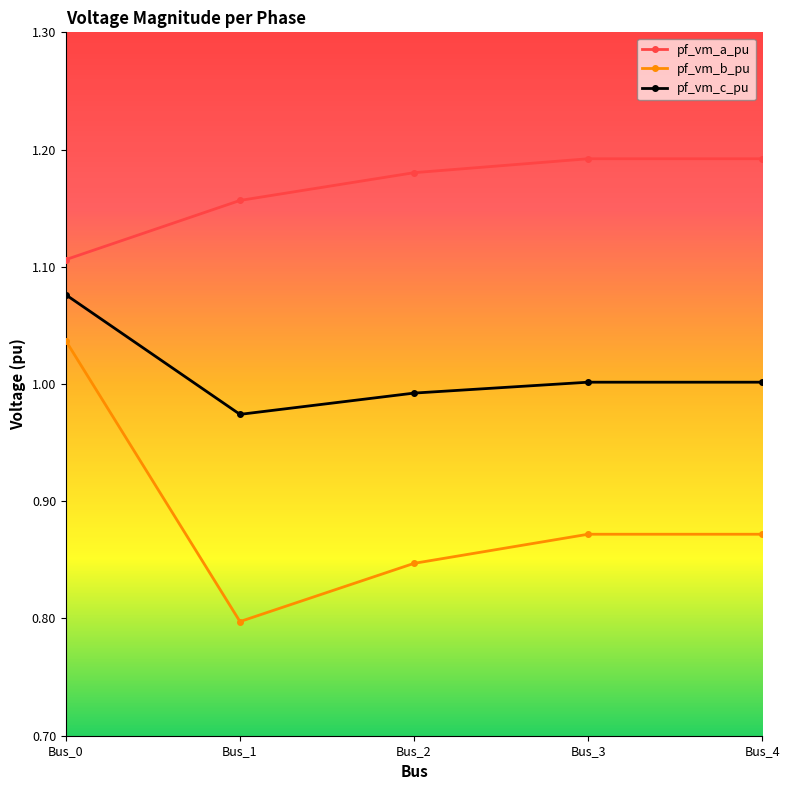

What is the sum of the pf_vm_a_pu values at Bus_4 and Bus_0?

2.3